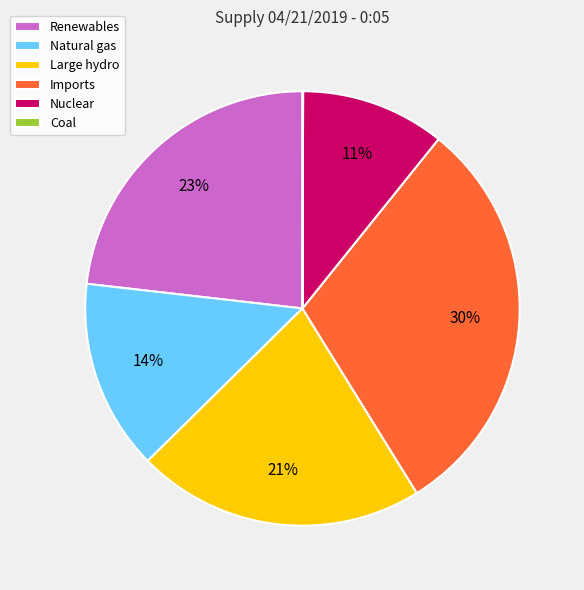

What is the largest slice in the pie chart?

Imports